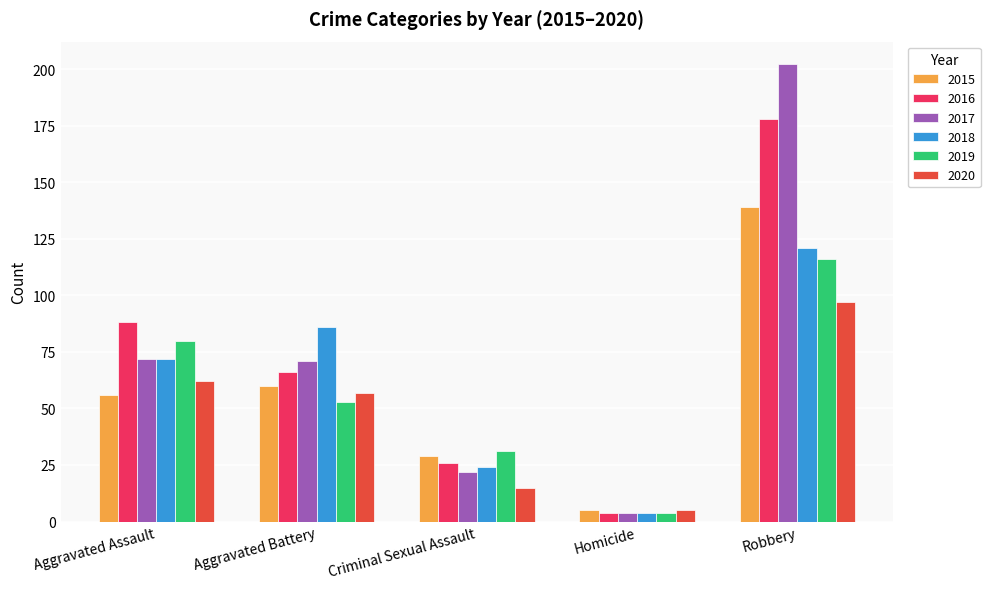

What is the average value of the 2020 series?

47